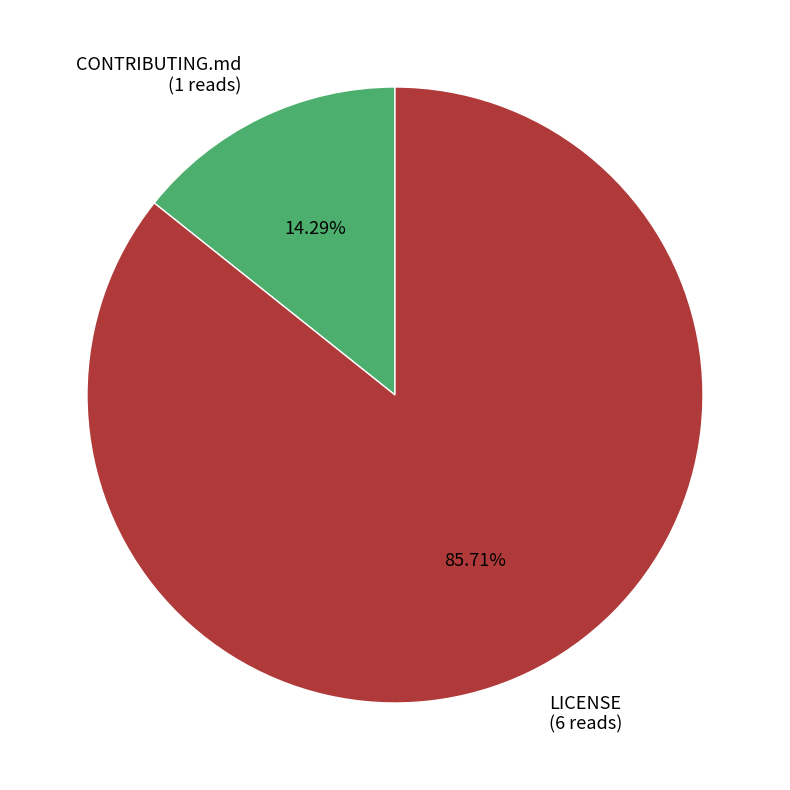

Is LICENSE the majority of the pie?

Yes